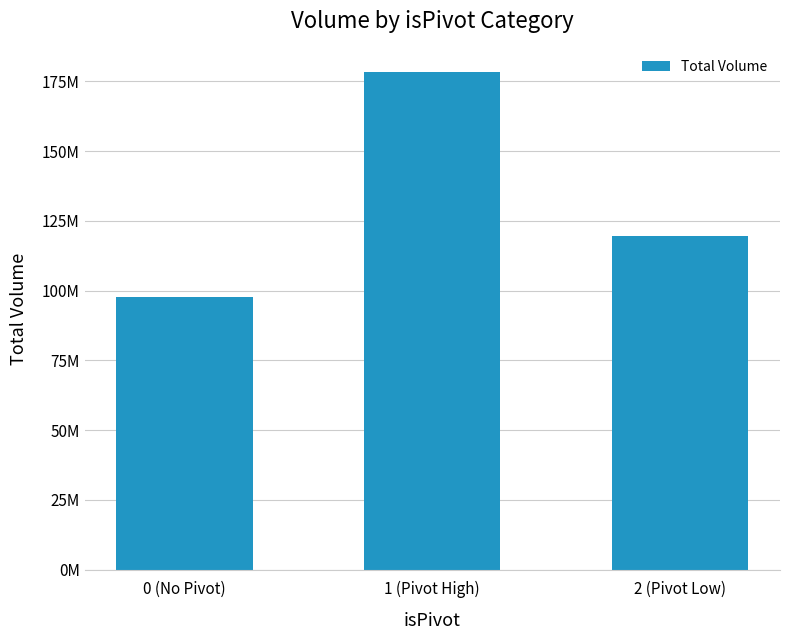

Are the bars horizontal?

No